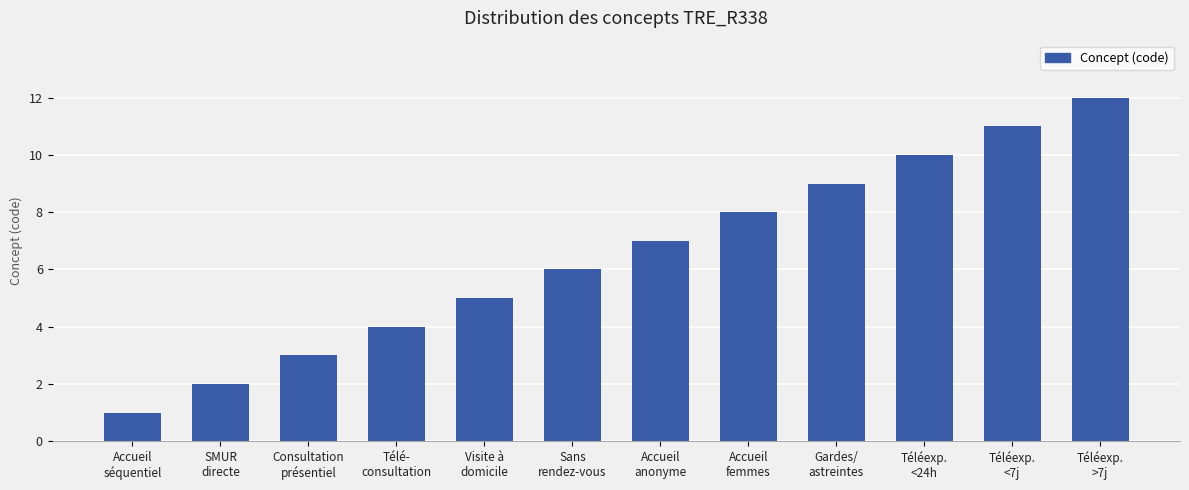

How many data points are less than 7?

6